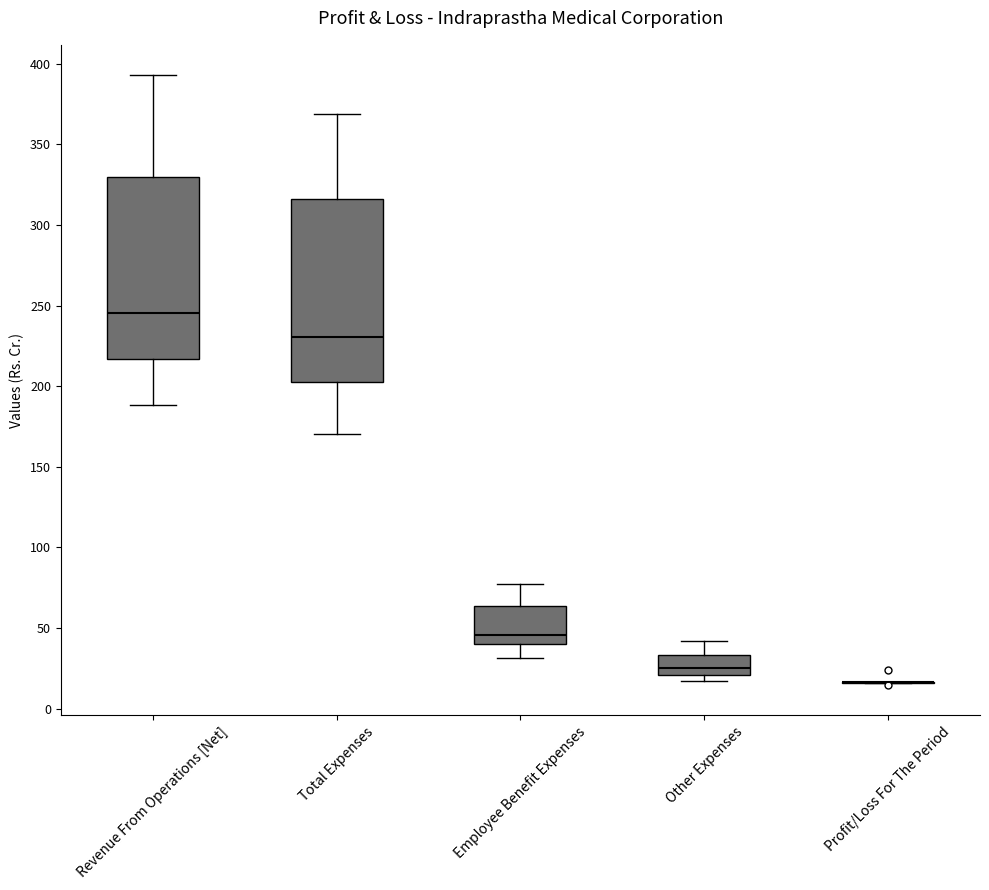

Reading left to right, transcribe this box plot: for each box, give where its median line is, the range the box spans, and where its two whiskers end, as read against the y-axis. The values are not printed on the chart, so give them approximately, as read against the axis.

Revenue From Operations [Net]: median 245, box 215 to 330, whiskers 190 to 395
Total Expenses: median 230, box 205 to 315, whiskers 170 to 370
Employee Benefit Expenses: median 45, box 40 to 65, whiskers 30 to 75
Other Expenses: median 25, box 20 to 35, whiskers 15 to 40
Profit/Loss For The Period: box collapsed to a line at 15, whiskers 15 to 15